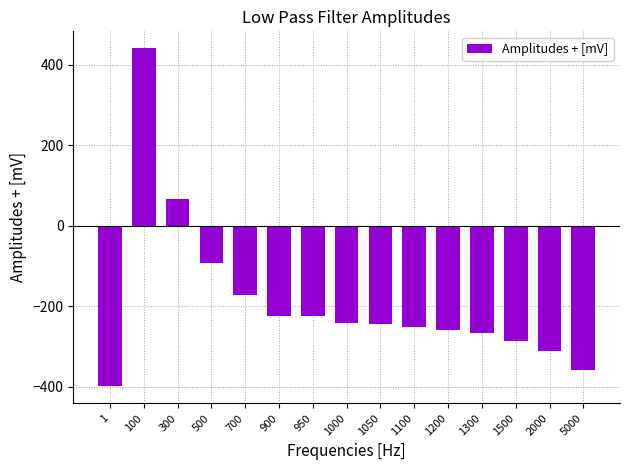

The value at 1100 is -99.3. True or false?

False